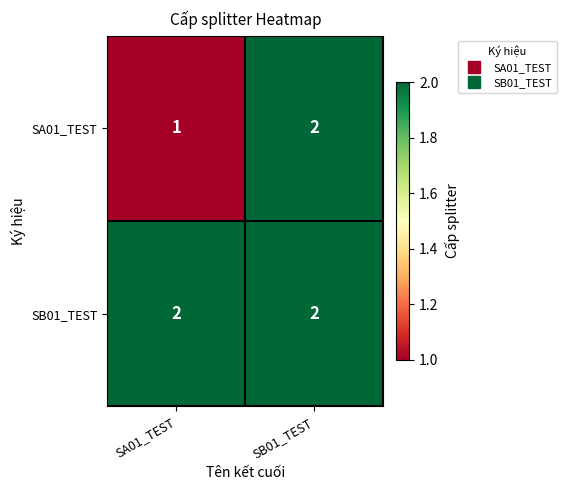

At which label does SA01_TEST reach its minimum?

SA01_TEST